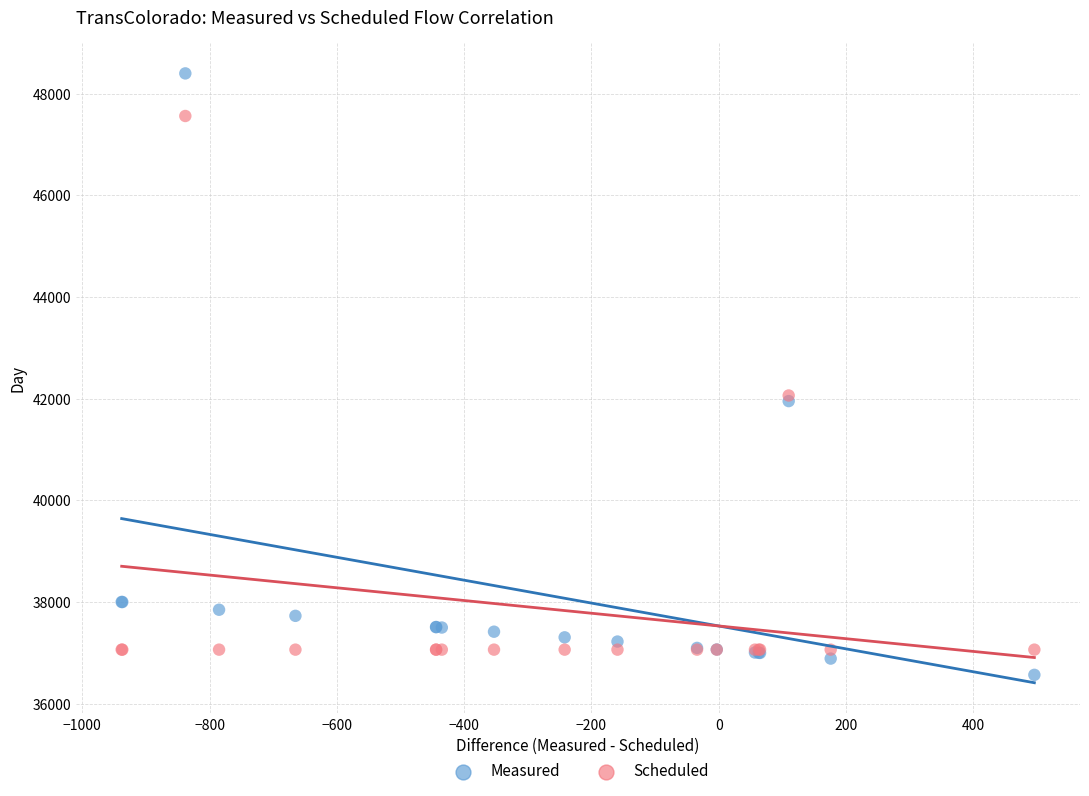

What are all the series names shown in the legend?

Measured, Scheduled